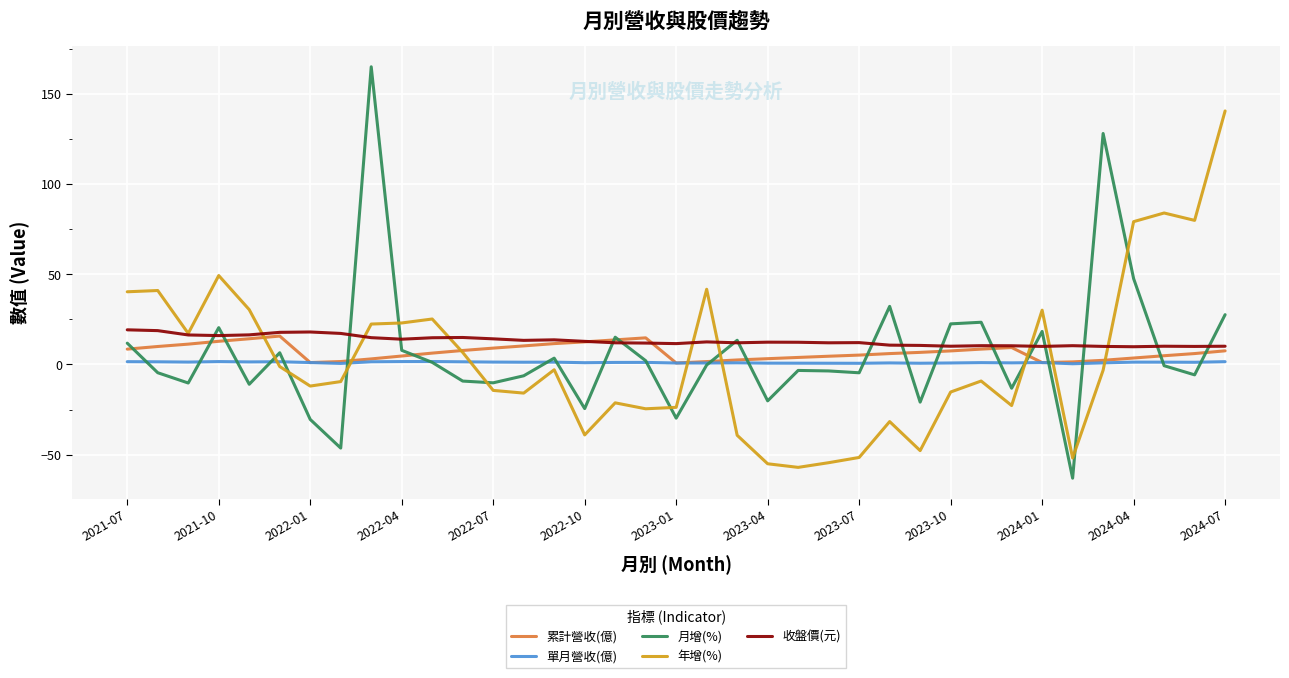

After their last crossing, which series has the higher values: 月增(%) or 年增(%)?

年增(%)